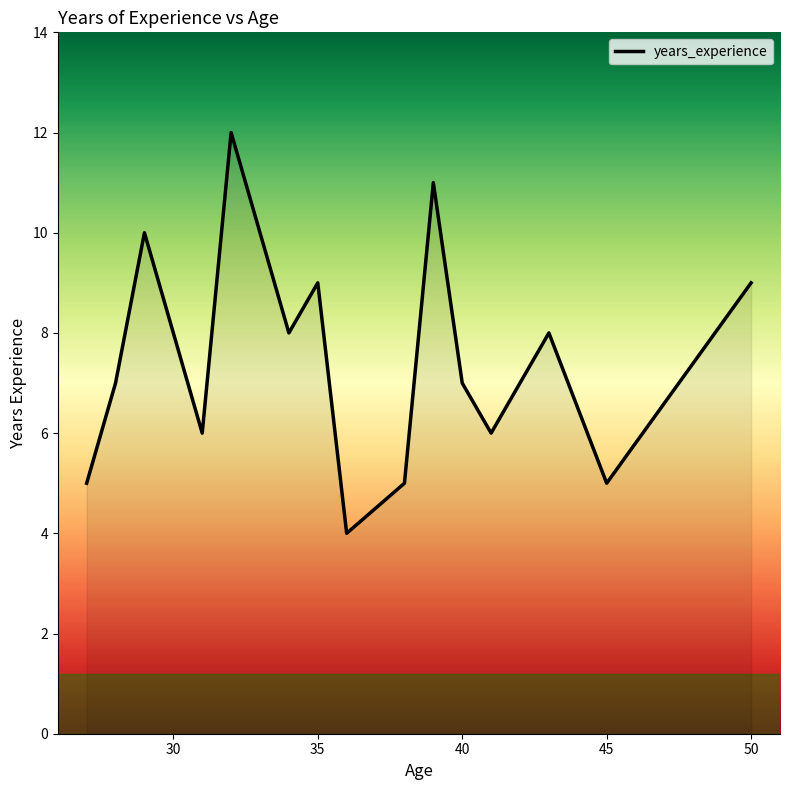

What is the minimum value shown in the chart?

4